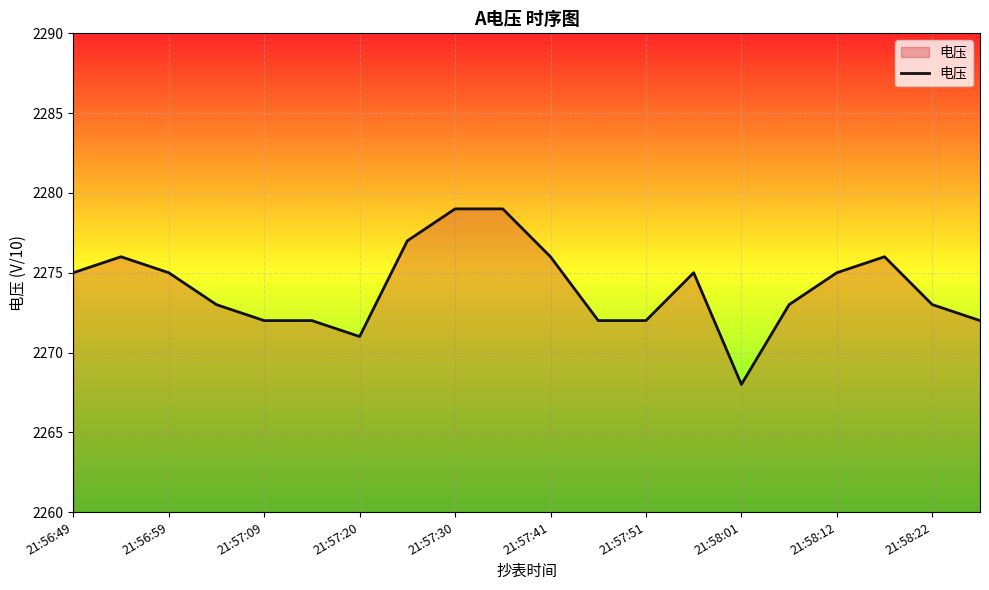

What is the smallest value displayed?

2268